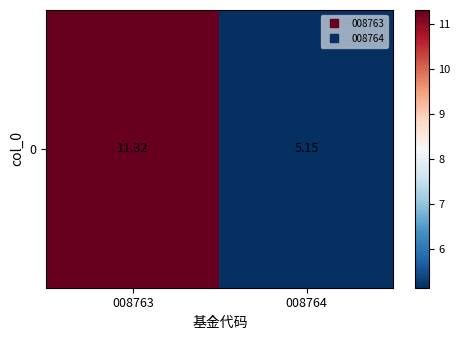

Reading left to right, what are all the values shown in this chart?

11.3	5.2